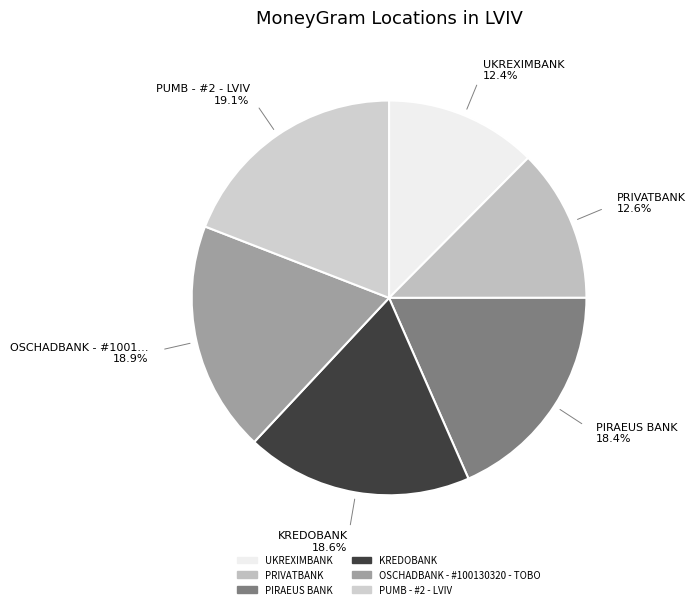

Does UKREXIMBANK account for over 50% of the chart?

No